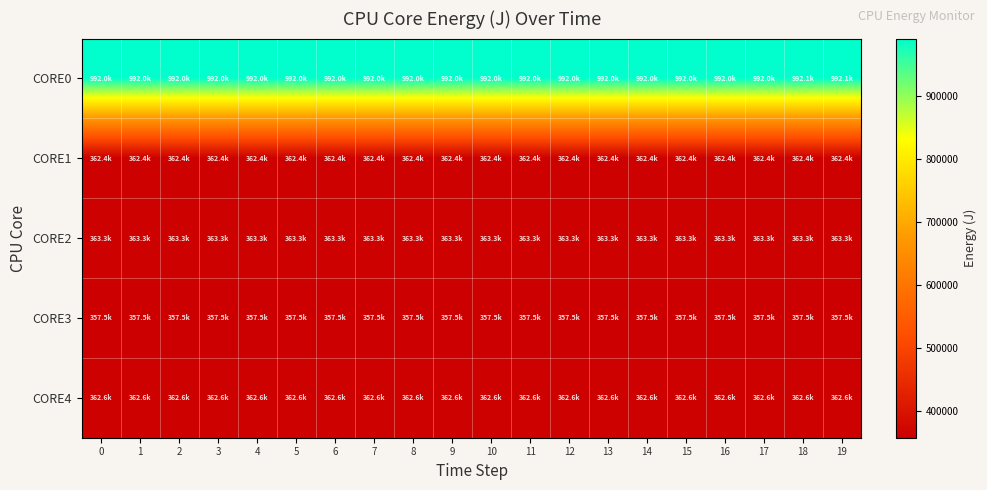

Which series has the widest spread of values?

CORE0